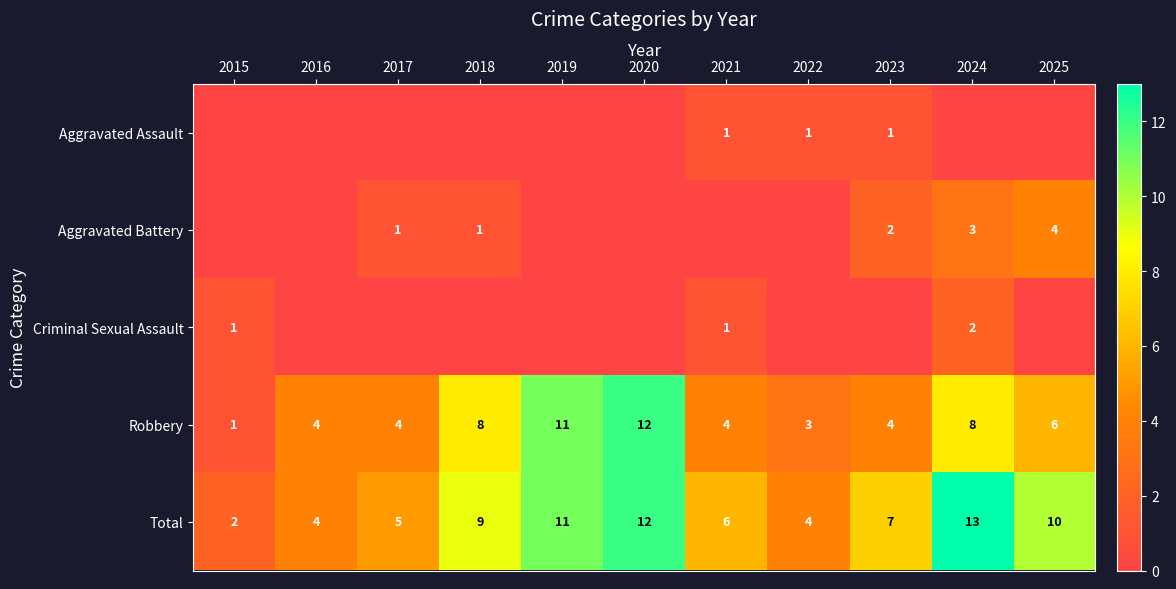

What is the total value across all series at 2018?

18